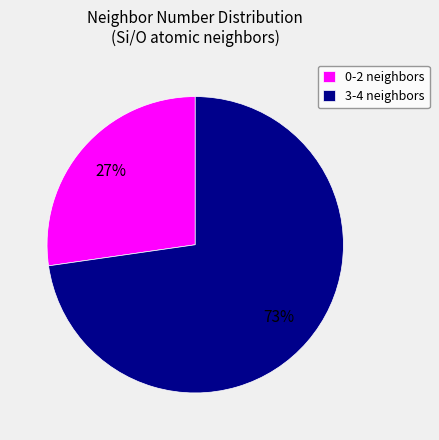

Count the number of slices in the pie.

2